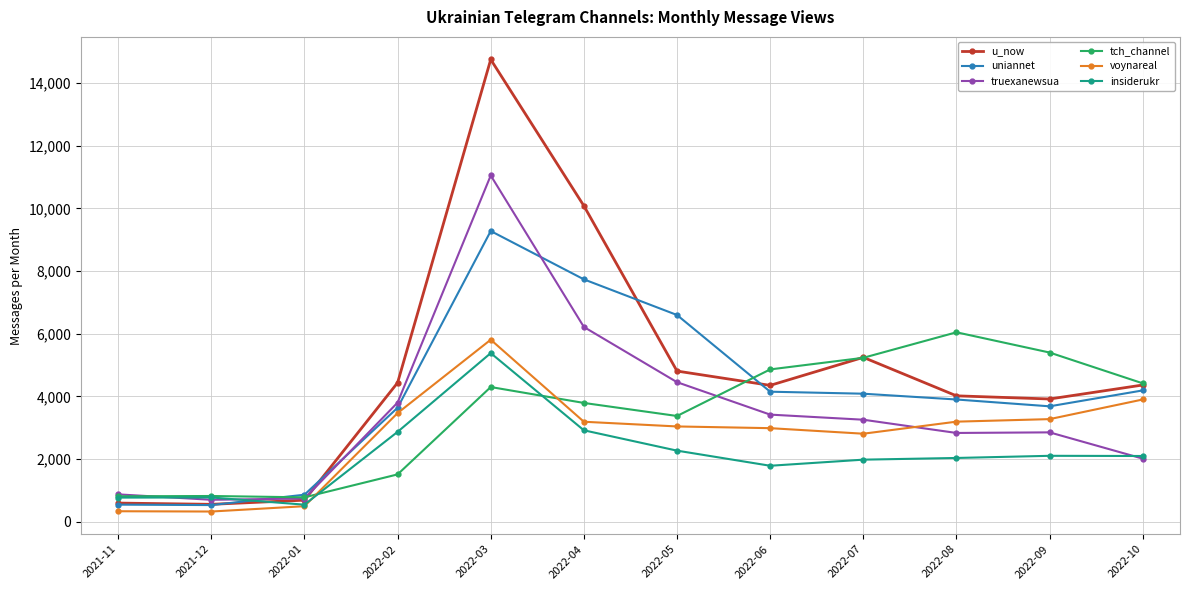

What is the sum of all u_now values?

57788